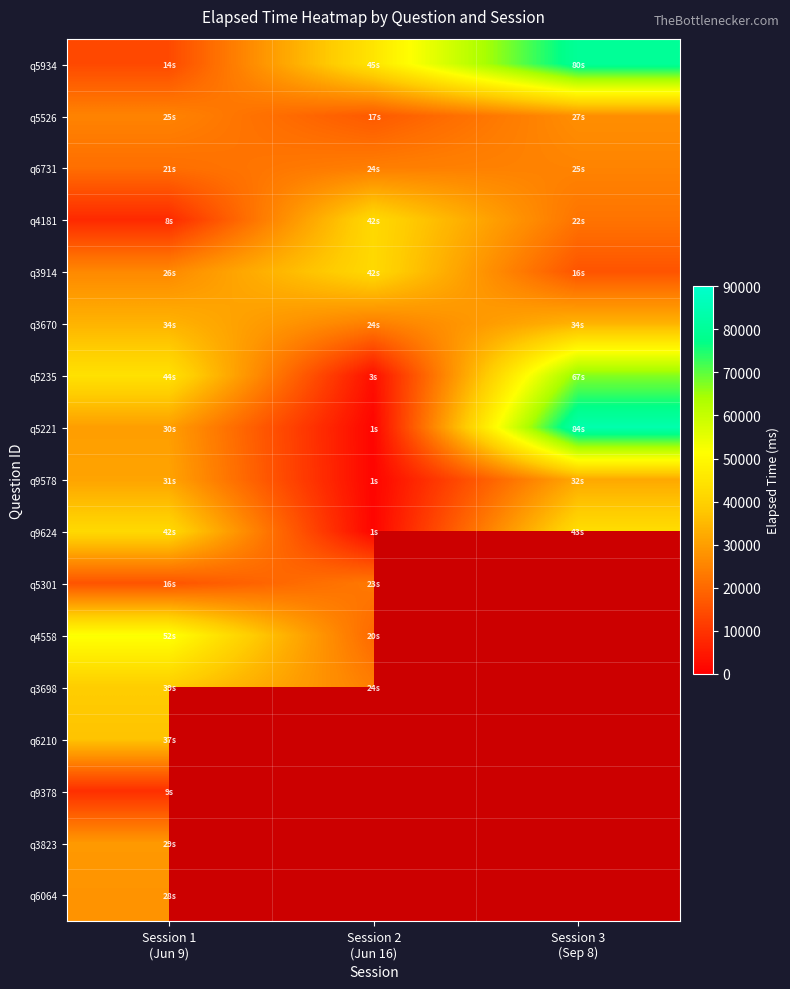

Is it true that q5526 equals 42292.6 at Session 1 (Jun 9)?

False